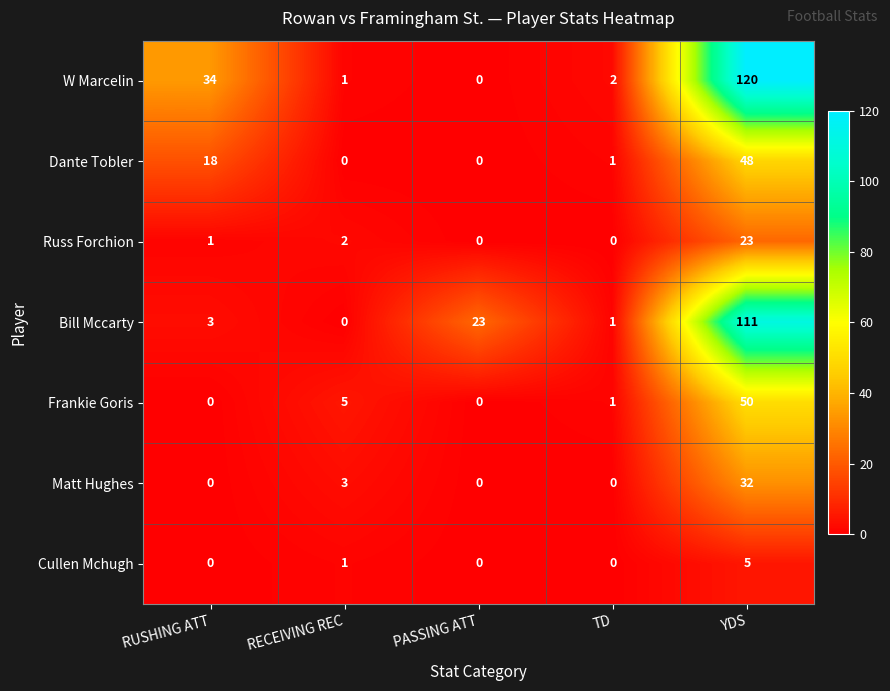

Which series has the largest total across all categories?

W Marcelin